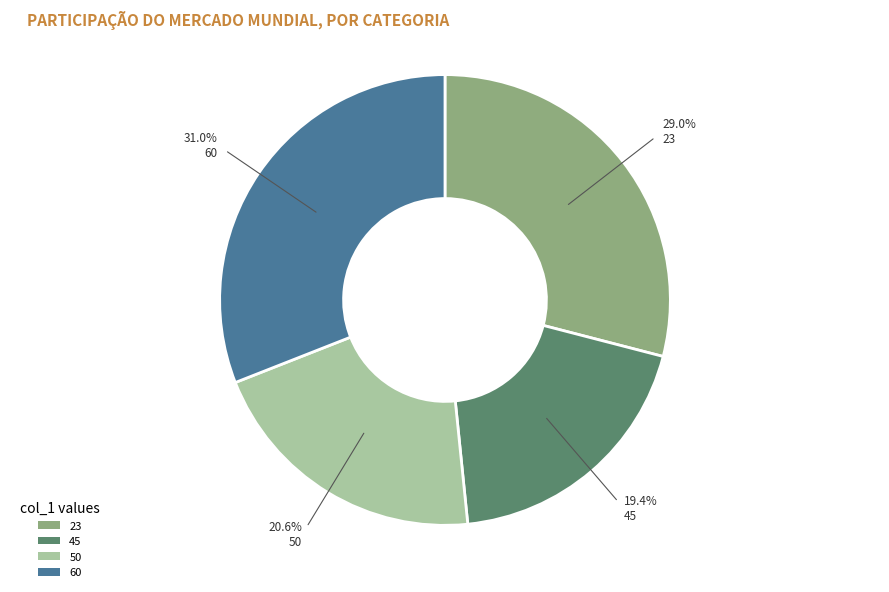

Rank the categories by value from highest to lowest.

60, 23, 50, 45